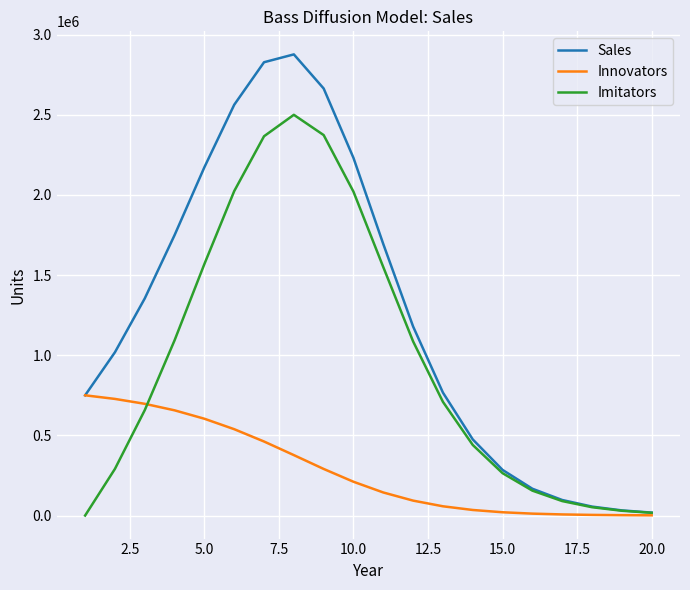

Which series has the largest range (max minus min)?

Sales